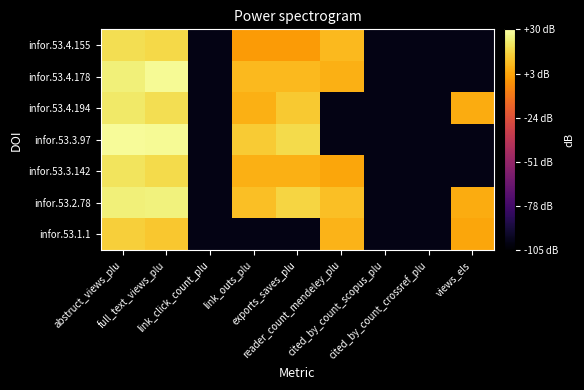

What is the smallest value displayed?

-100.0